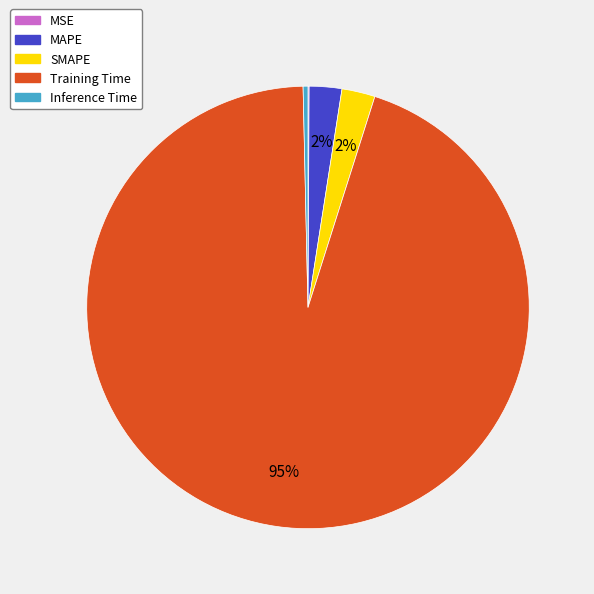

The Training Time slice represents 89% of the pie. True or false?

False